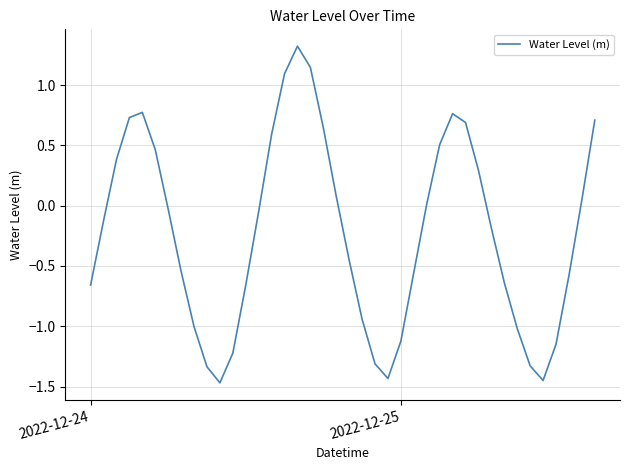

What is the maximum value shown in the chart?

1.3